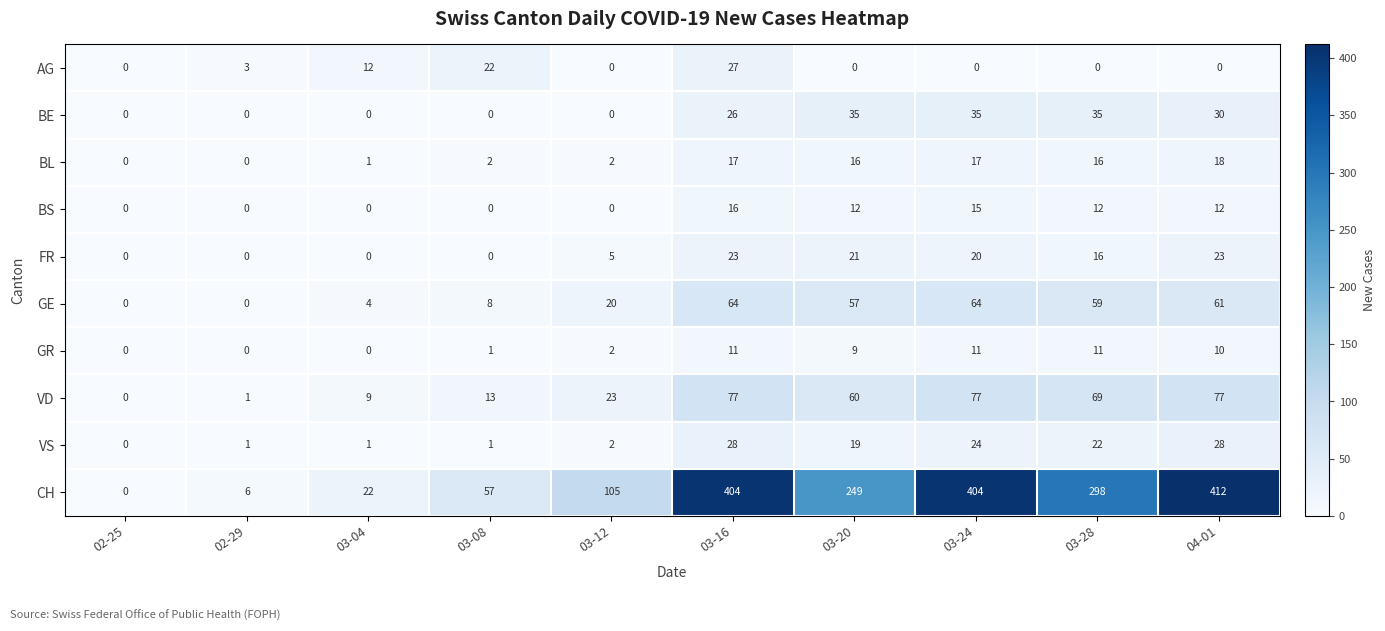

What is the sum of all CH values?

1957